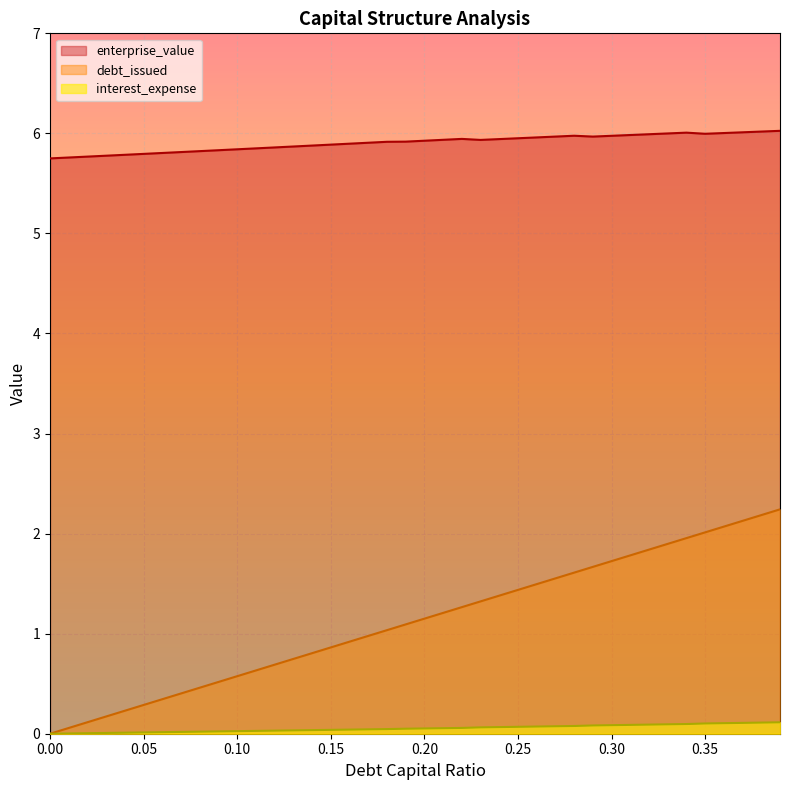

Does the chart display data point markers on the line(s)?

No